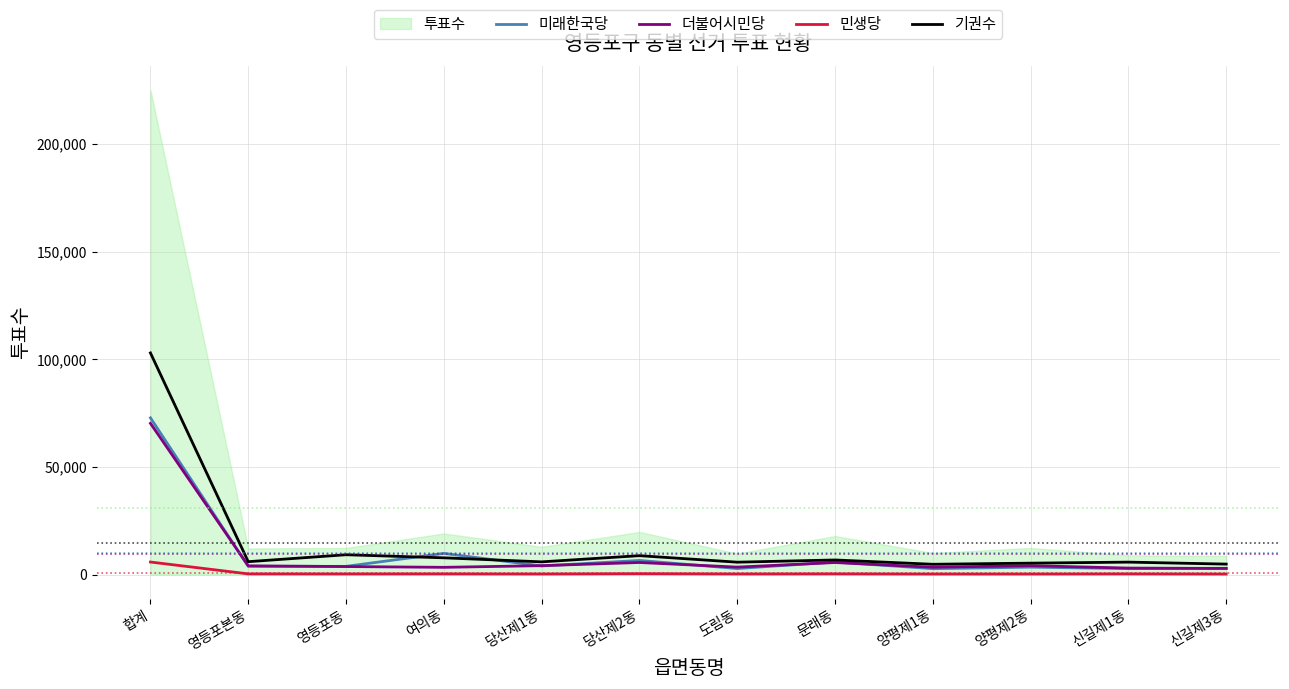

What is the minimum value for 기권수?

4755